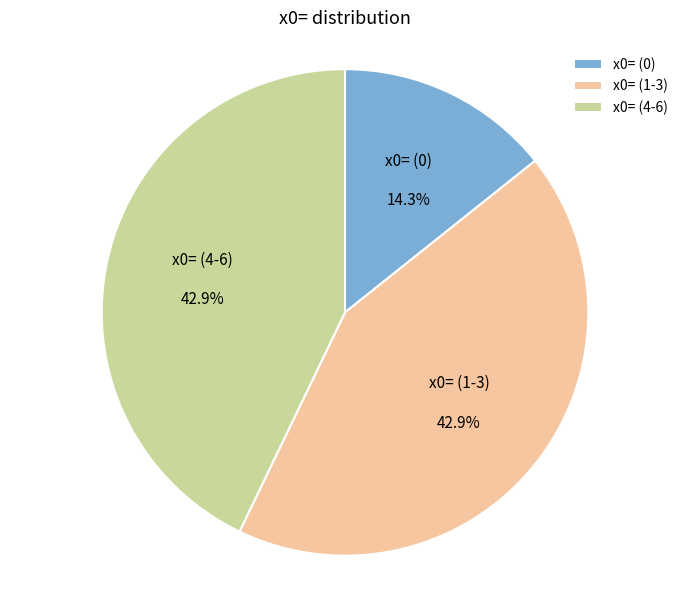

Which slice is the smallest?

x0= (0)